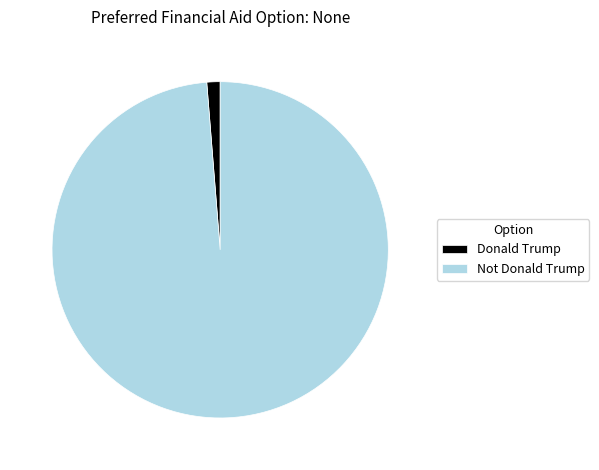

Between Donald Trump and Not Donald Trump, which is larger?

Not Donald Trump